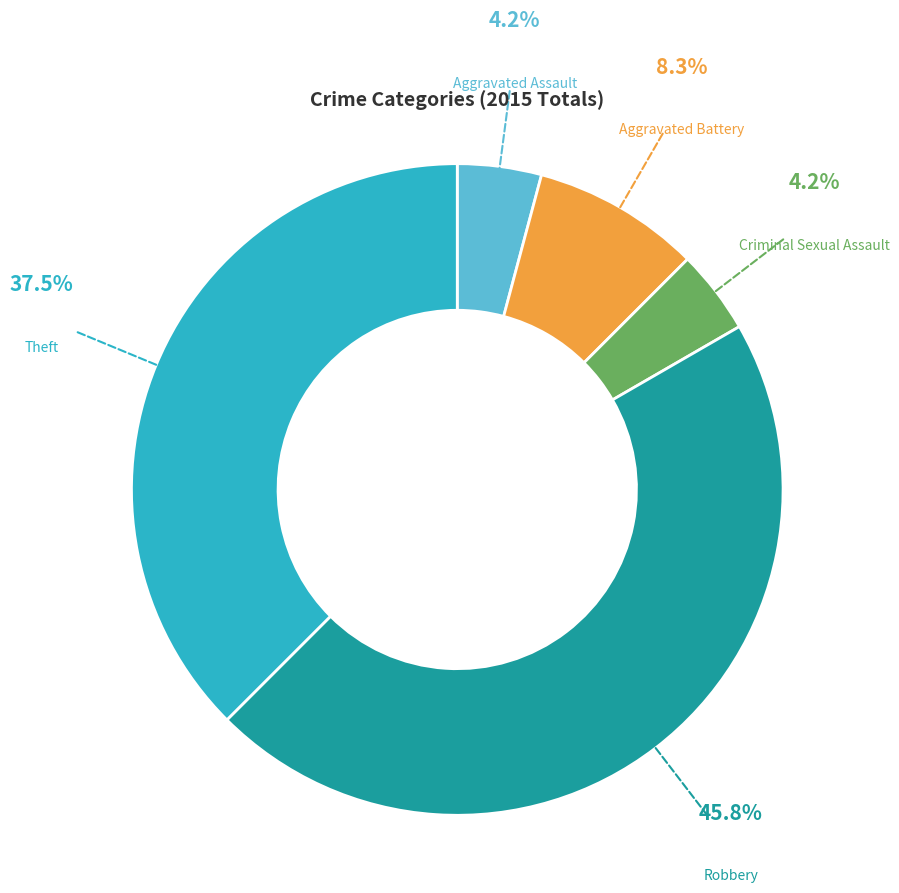

Is there a majority slice in this chart?

No